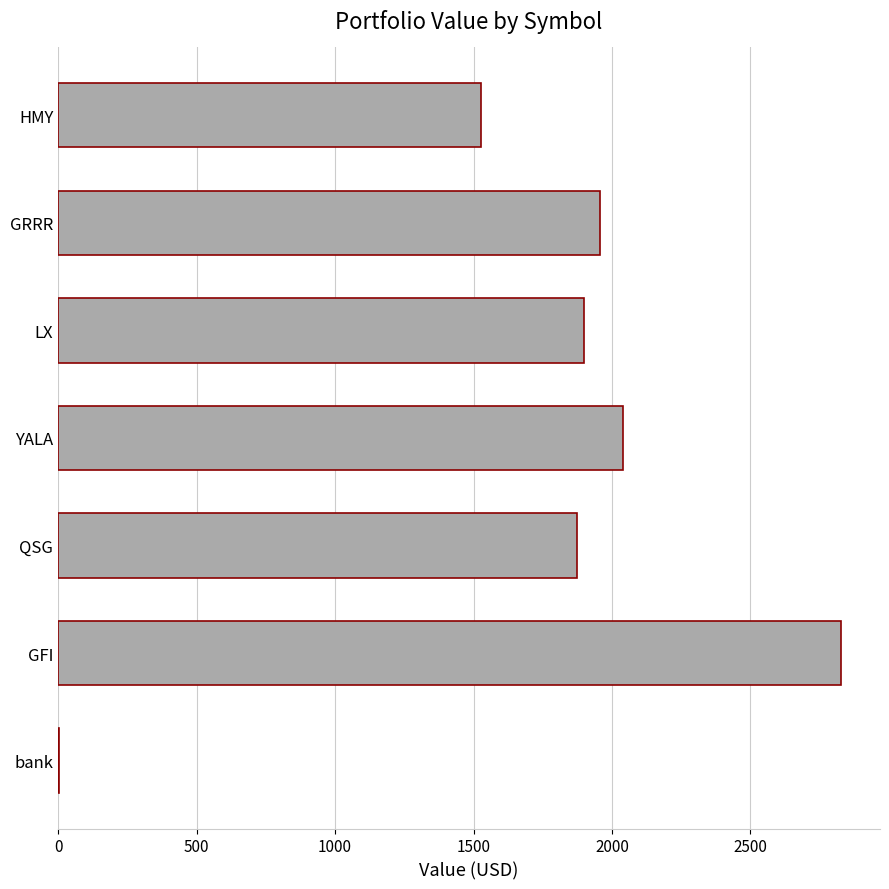

What is the sum of the values at QSG and GFI?

4701.4